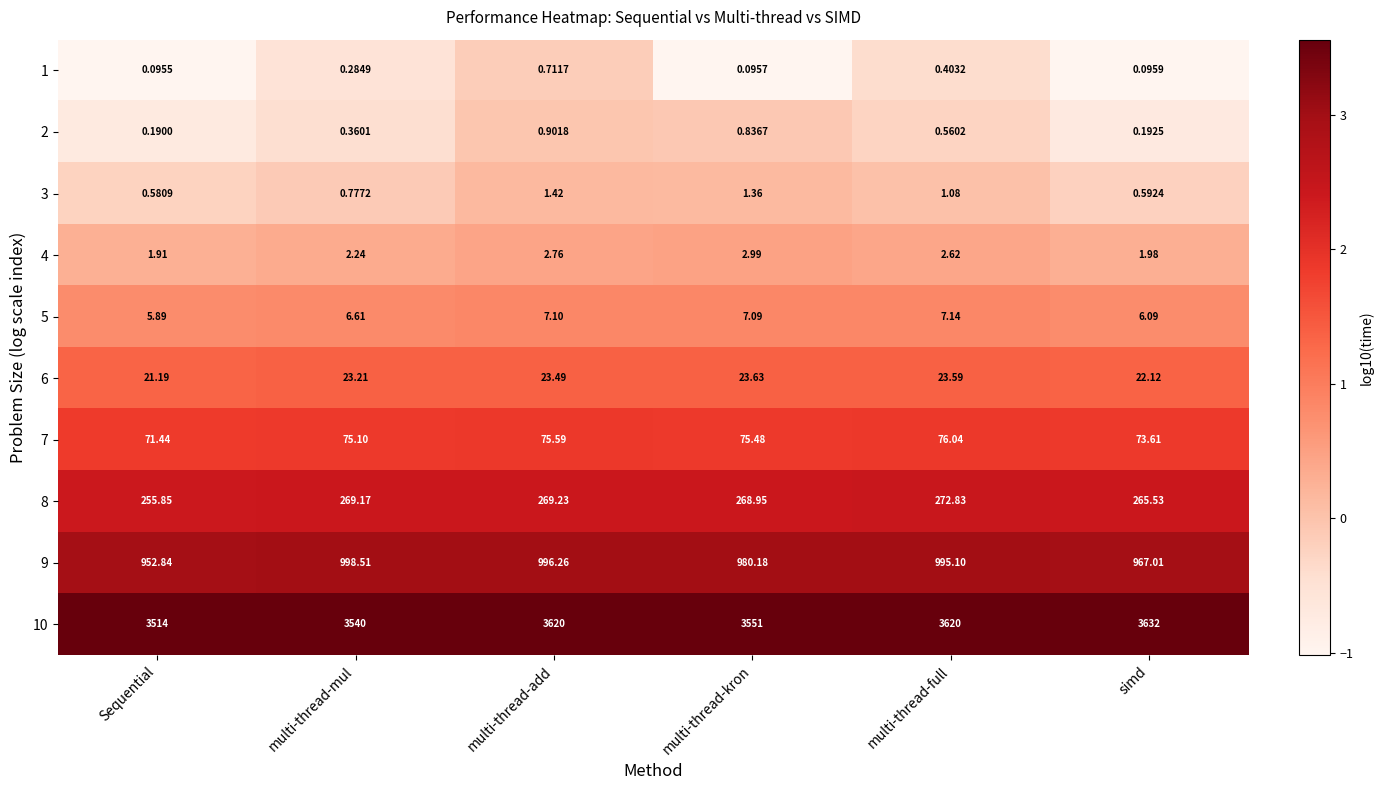

At which label does 3 reach its peak?

multi-thread-add